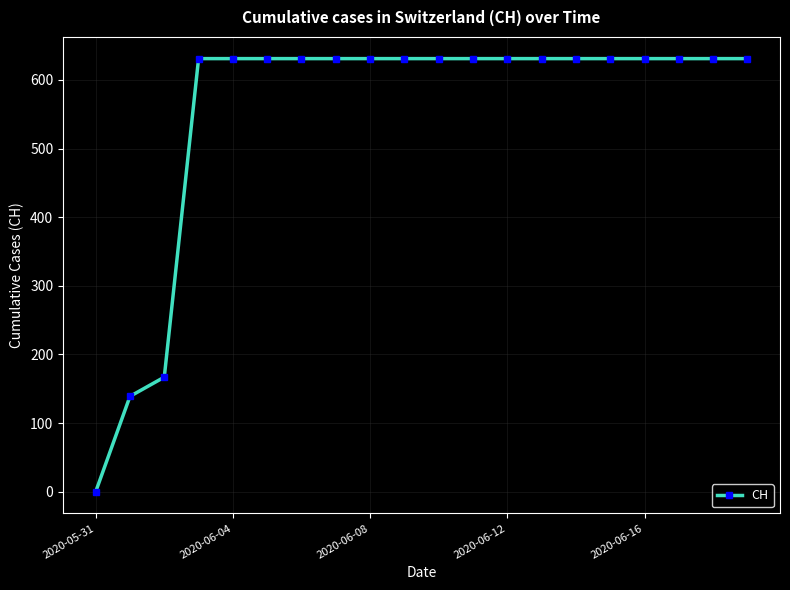

What is the difference between the maximum and minimum values?

631